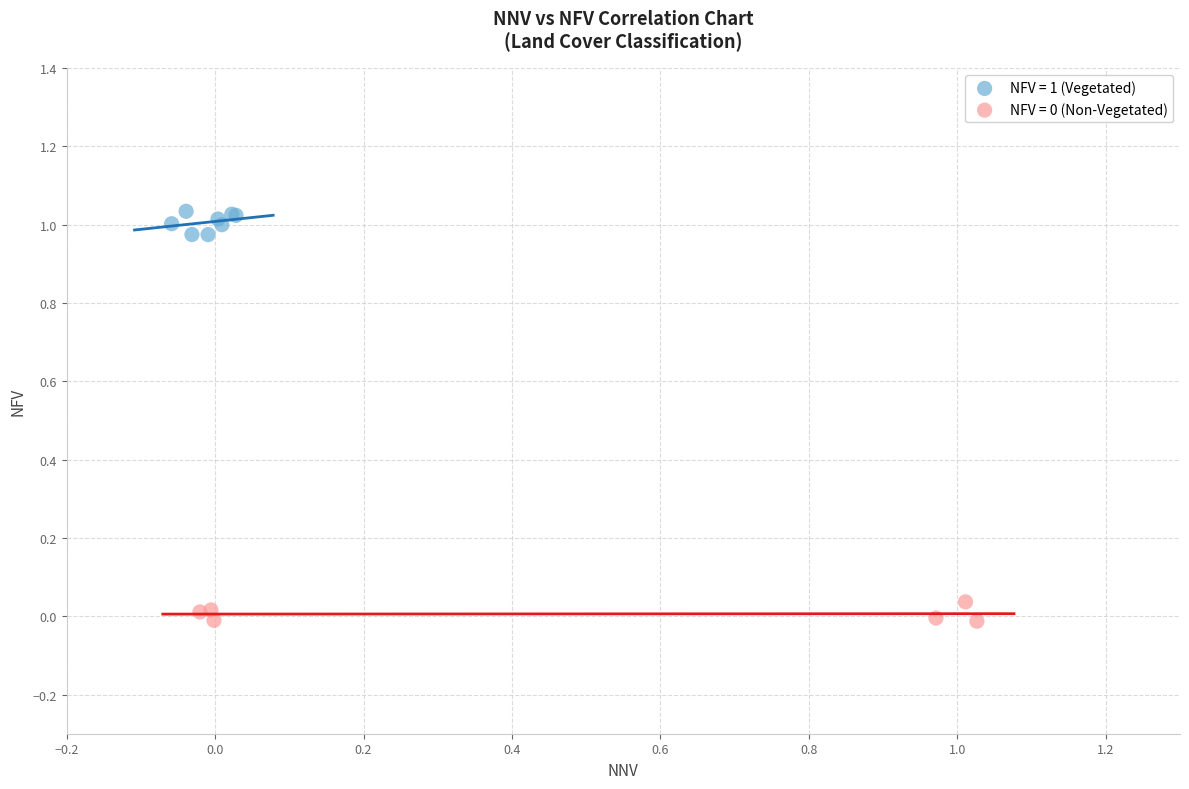

Which series contains the highest Y value?

NFV = 1 (Vegetated)